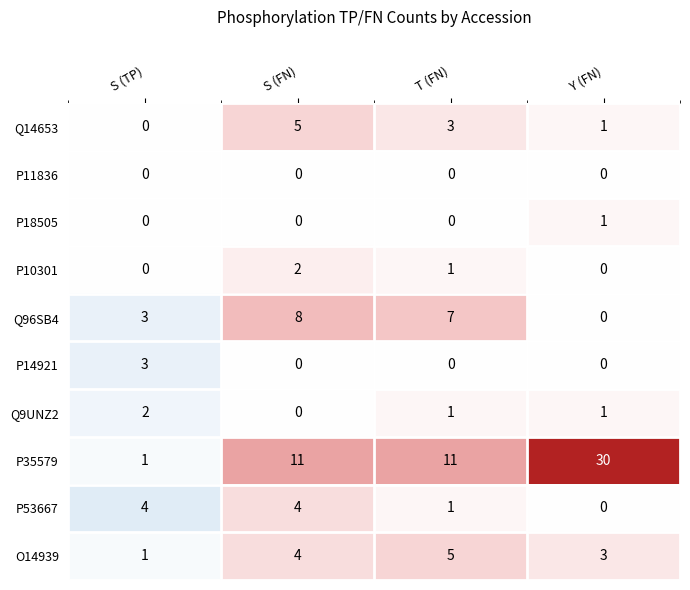

Count the number of categories in the chart.

4